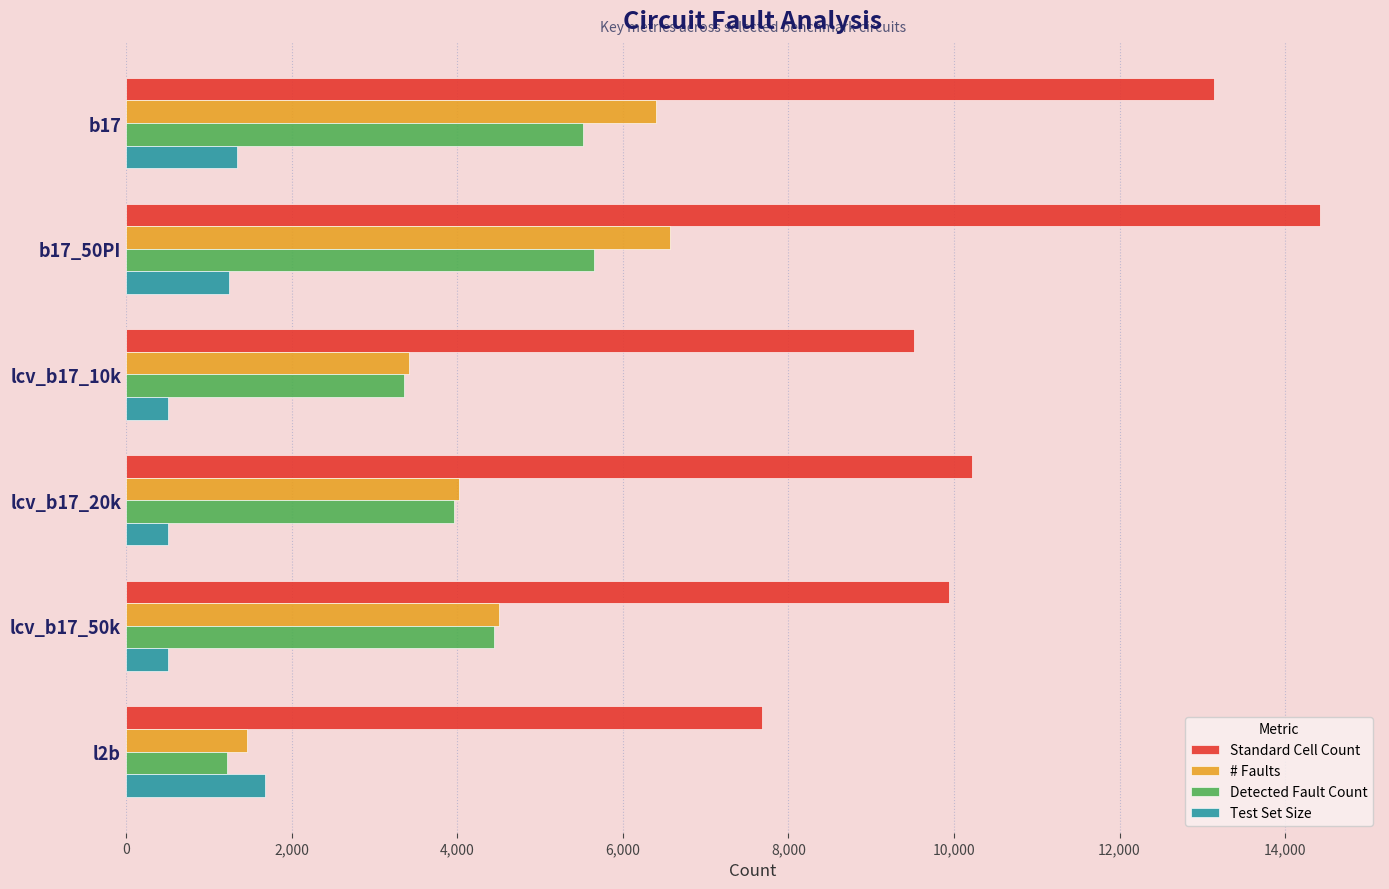

What is the difference between the second highest and minimum values in the Detected Fault Count series?

4304